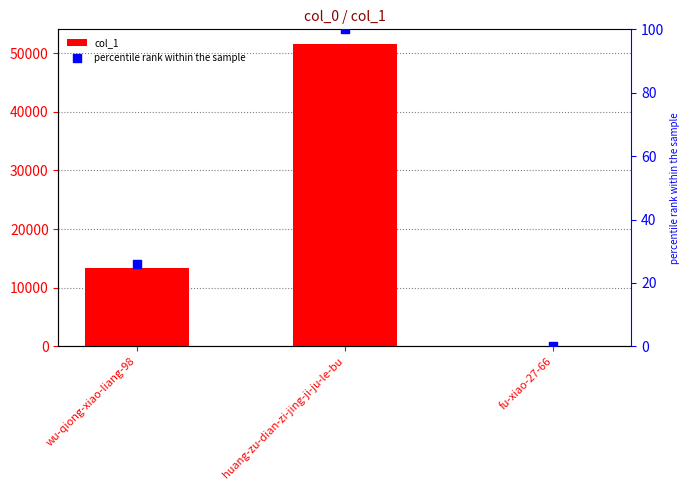

Which series has the largest total across all categories?

col_1